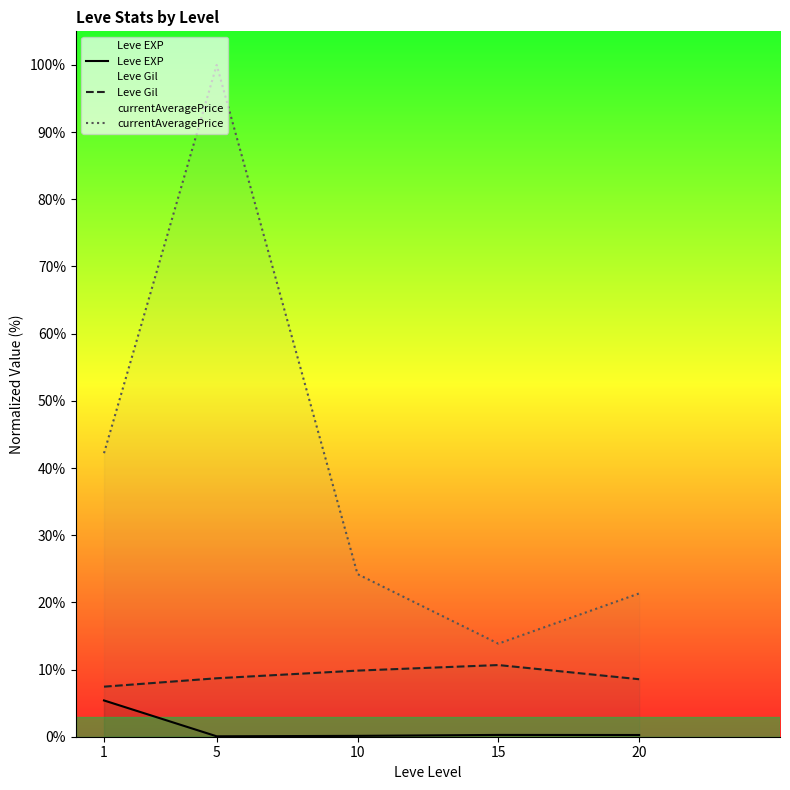

The Leve EXP series shows 0.1 at 10. True or false?

True